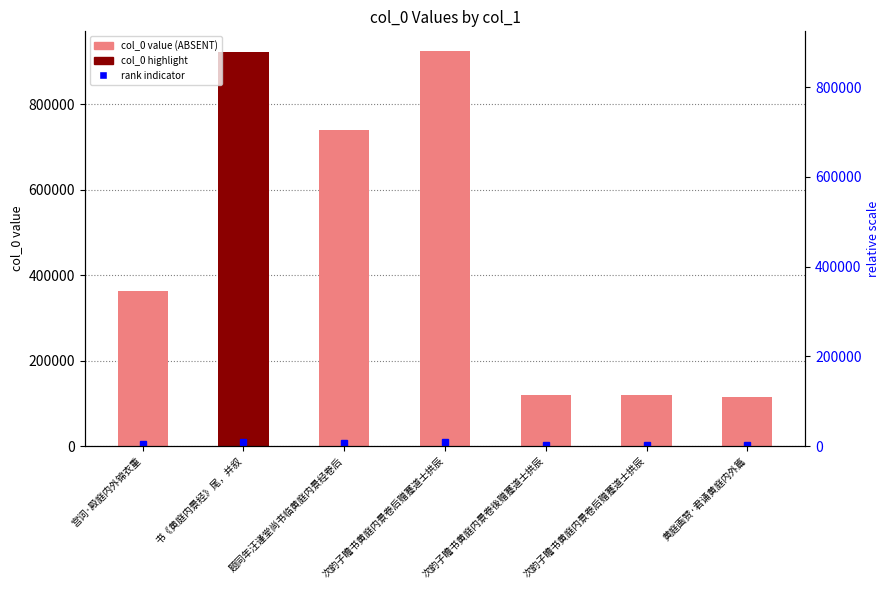

Which has a higher value, 黄庭画赞·君诵黄庭内外篇 or 次韵子瞻书黄庭内景卷后赠蹇道士拱辰?

次韵子瞻书黄庭内景卷后赠蹇道士拱辰